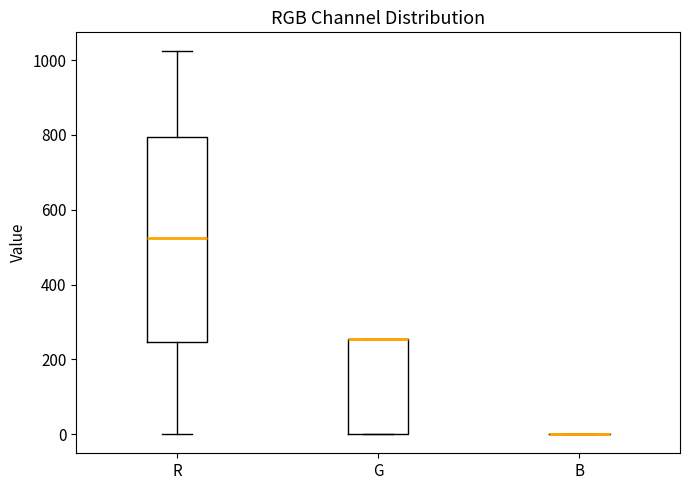

Reading left to right, transcribe this box plot: for each box, give where its median line is, the range the box spans, and where its two whiskers end, as read against the y-axis. The values are not printed on the chart, so give them approximately, as read against the axis.

R: median 520, box 240 to 800, whiskers 0 to 1020
G: median 260 (drawn on the box's upper edge), box 0 to 260, whiskers 0 to 260
B: box collapsed to a line at 0, whiskers 0 to 0